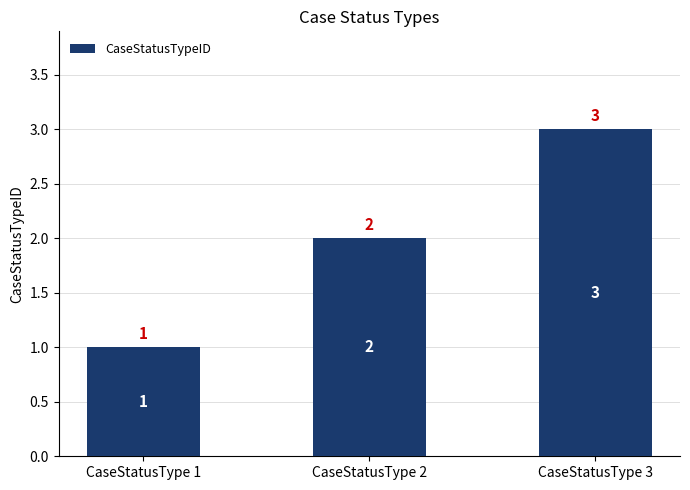

What is the smallest value displayed?

1